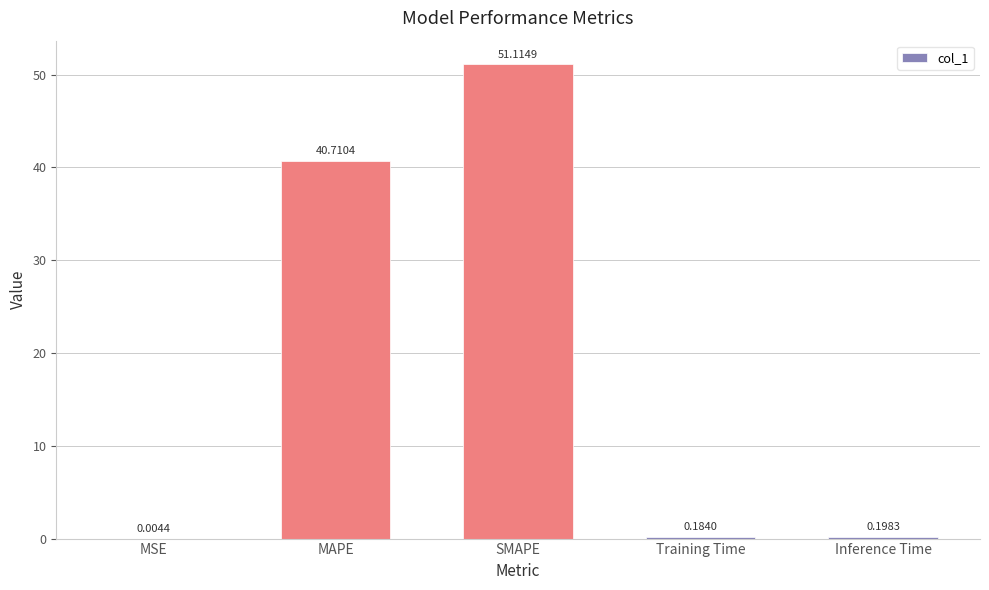

What is the change in value from MAPE to Training Time?

-40.5